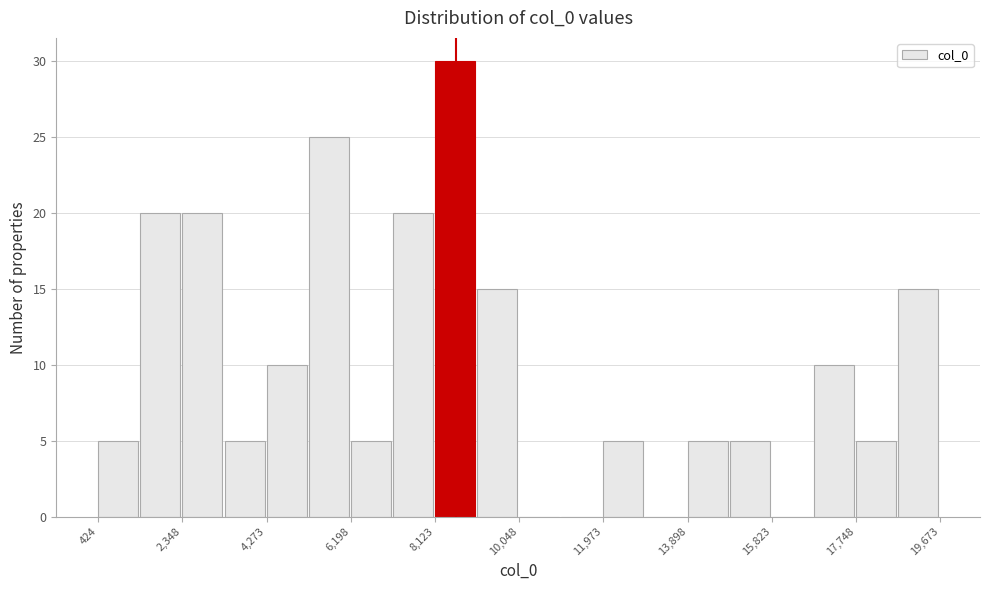

Over which range of the x-axis is the bar tallest?

8200 to 9000